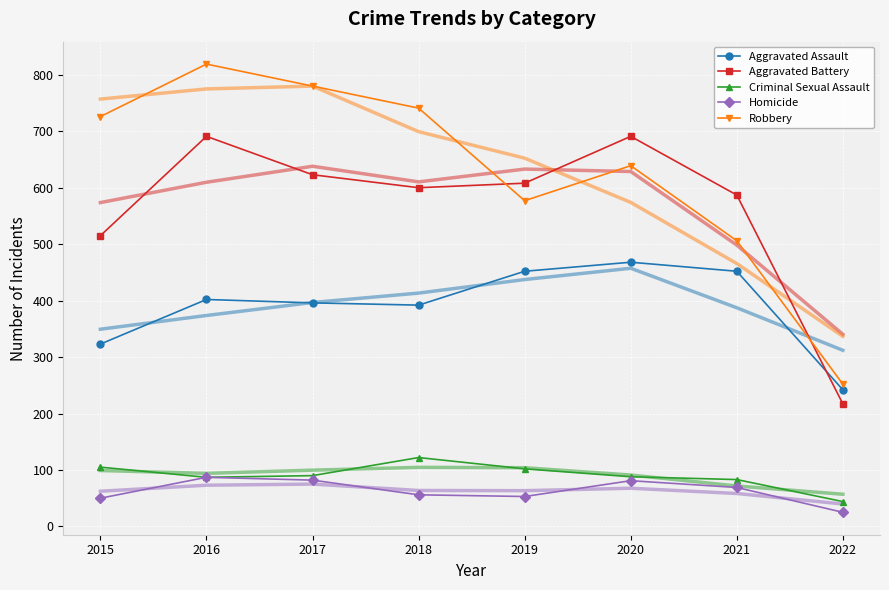

What is the total value across all series at 2018?

3802.3